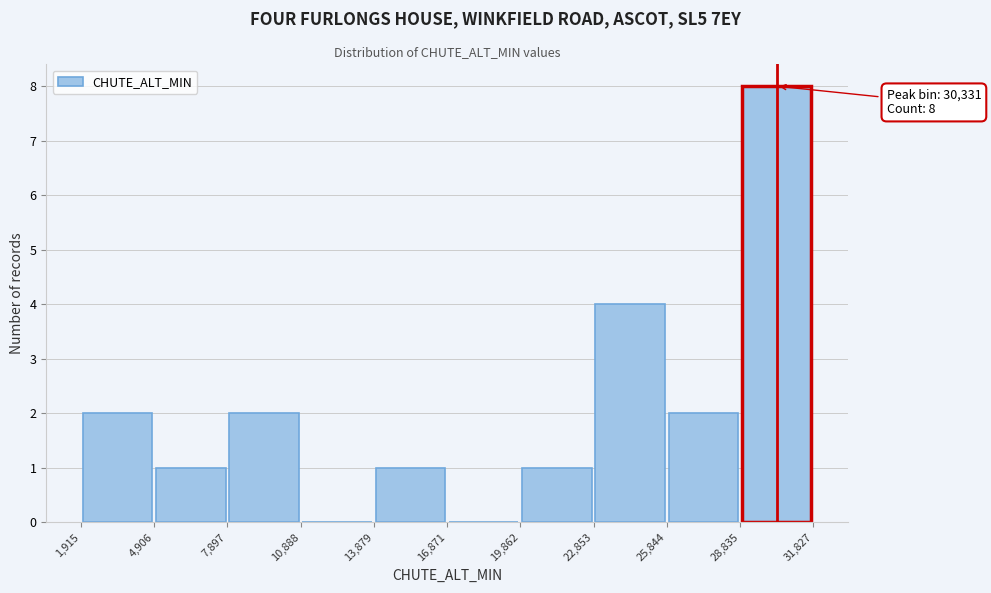

Which range on the x-axis has the tallest bar?

28,835 to 31,827